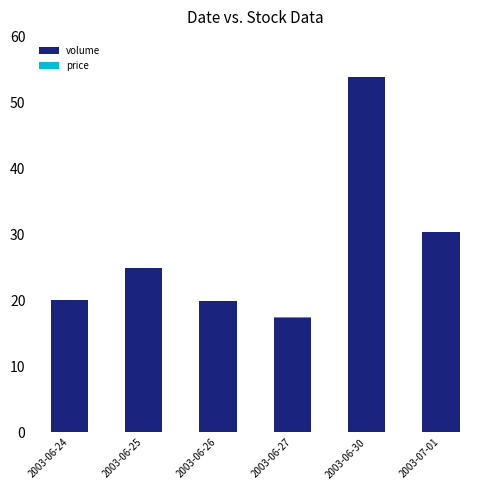

Are the bars horizontal?

No